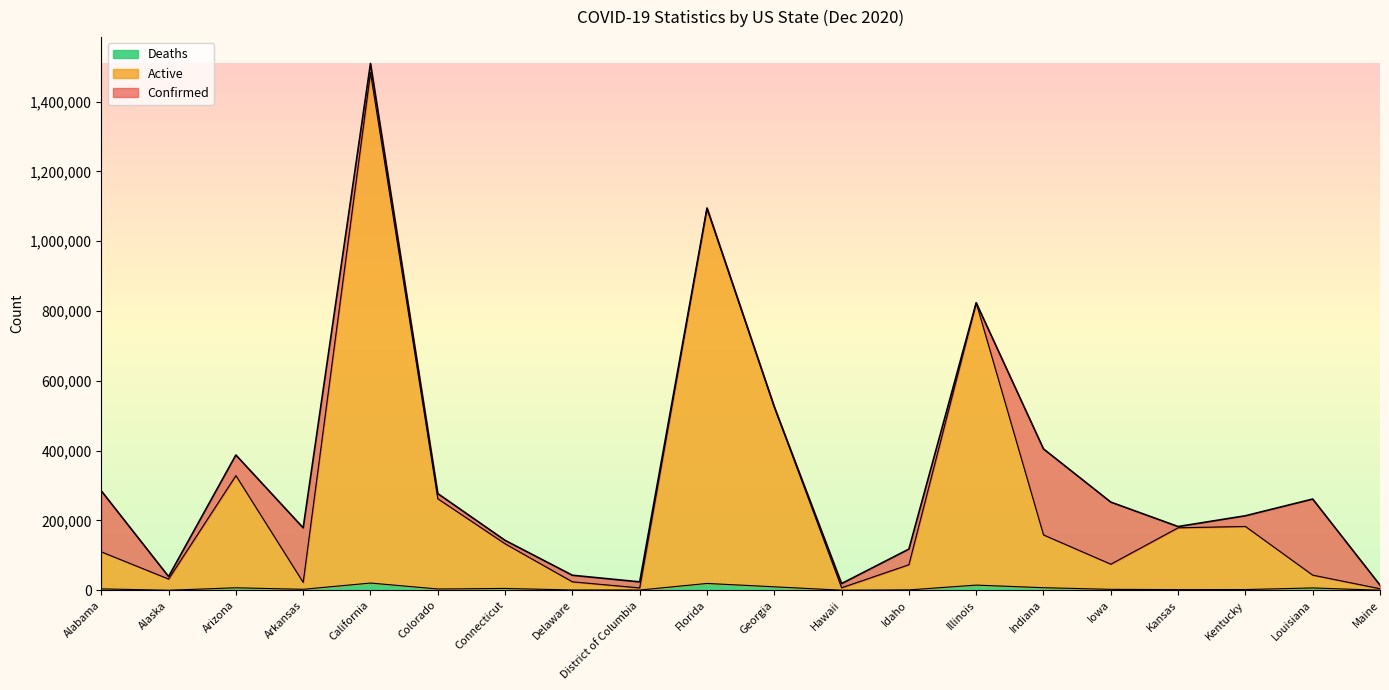

Rank the series by their average value, from highest to lowest.

Confirmed, Active, Deaths